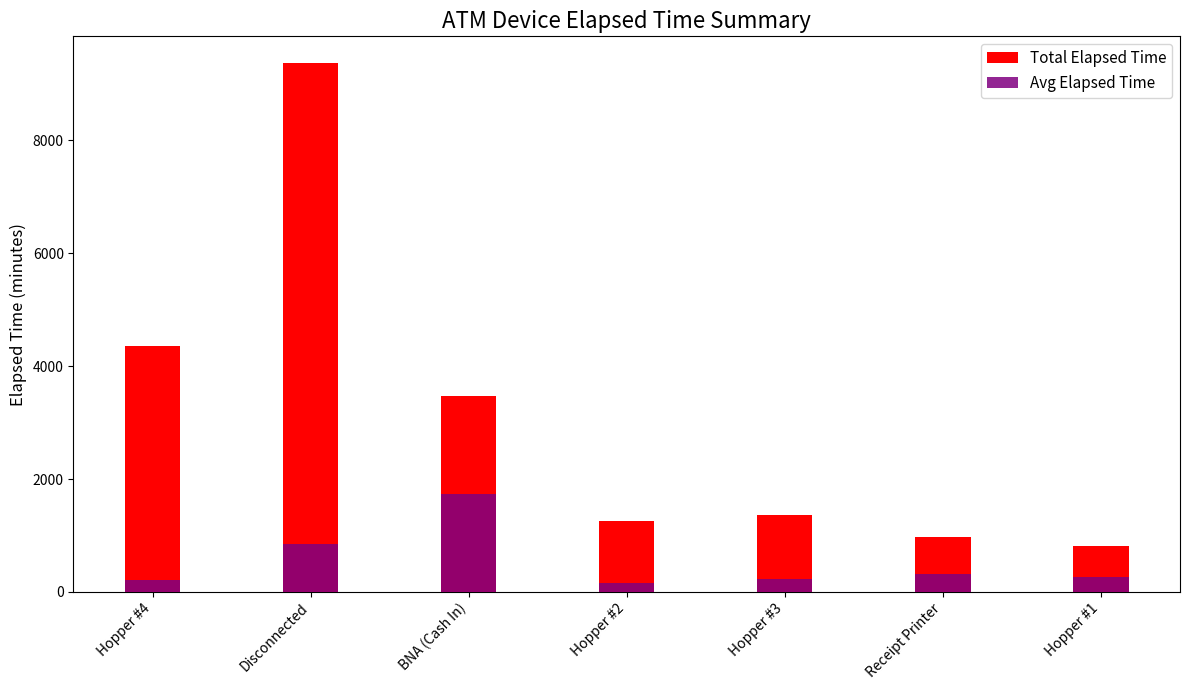

True or false: Avg Elapsed Time has a value of 2737 at BNA (Cash In).

False